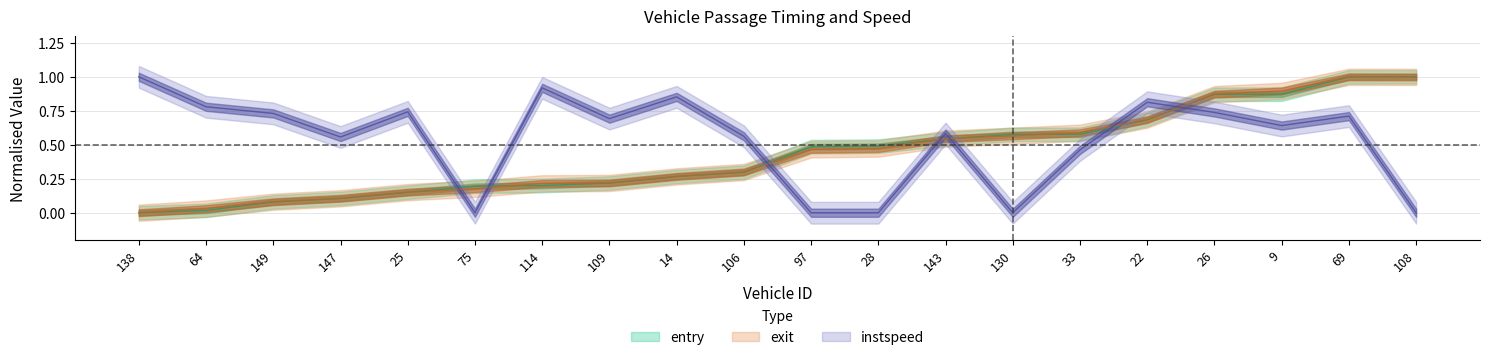

True or false: instspeed and mid intersect in this chart.

True